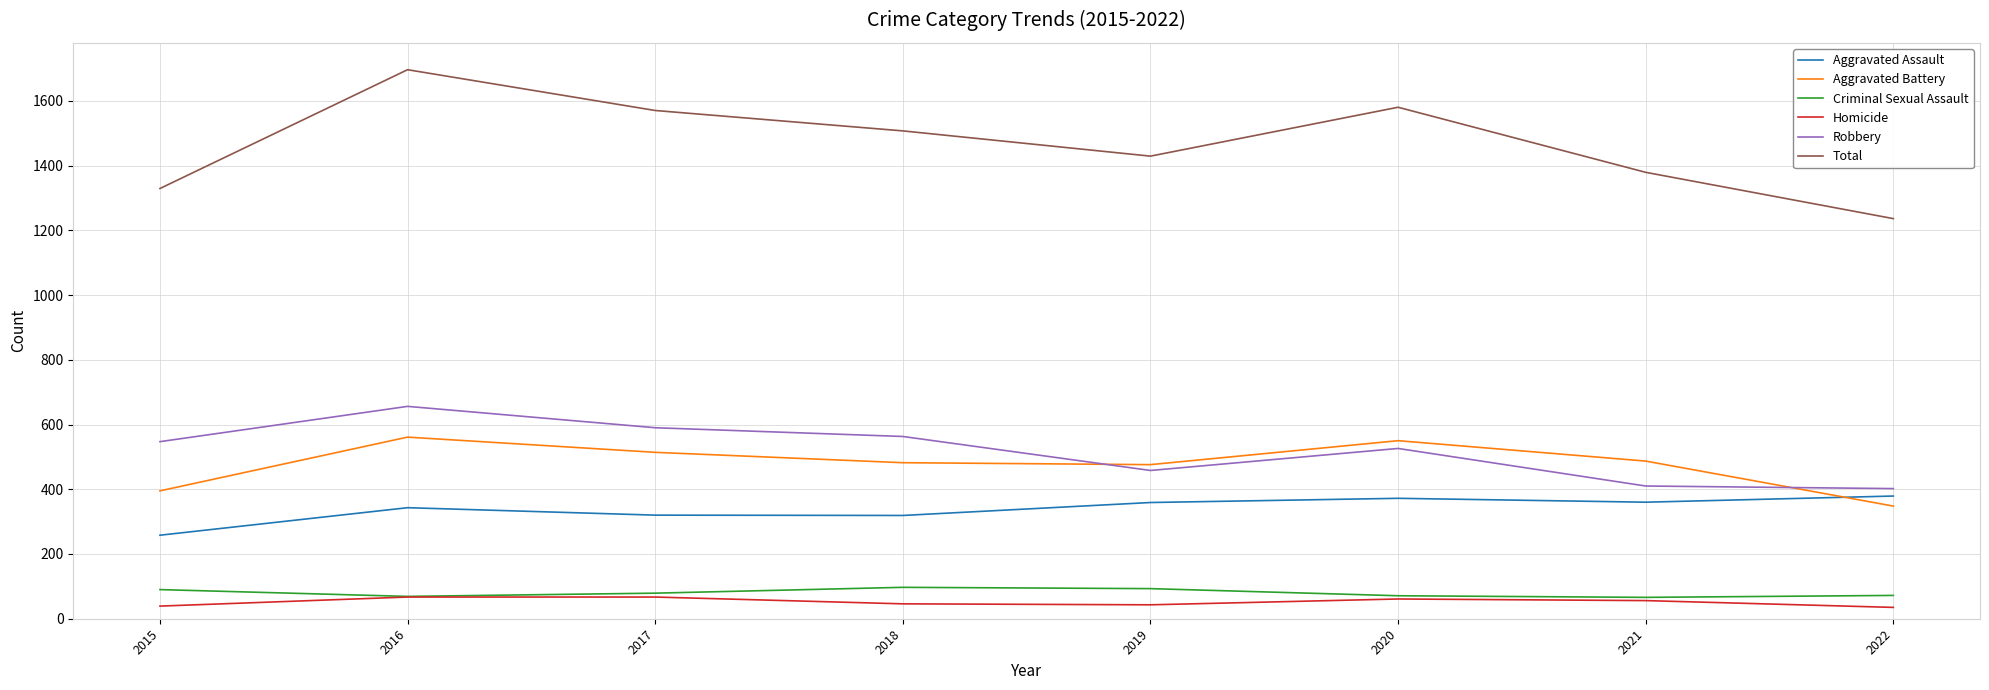

What value does the Aggravated Battery series have at 2020?

550